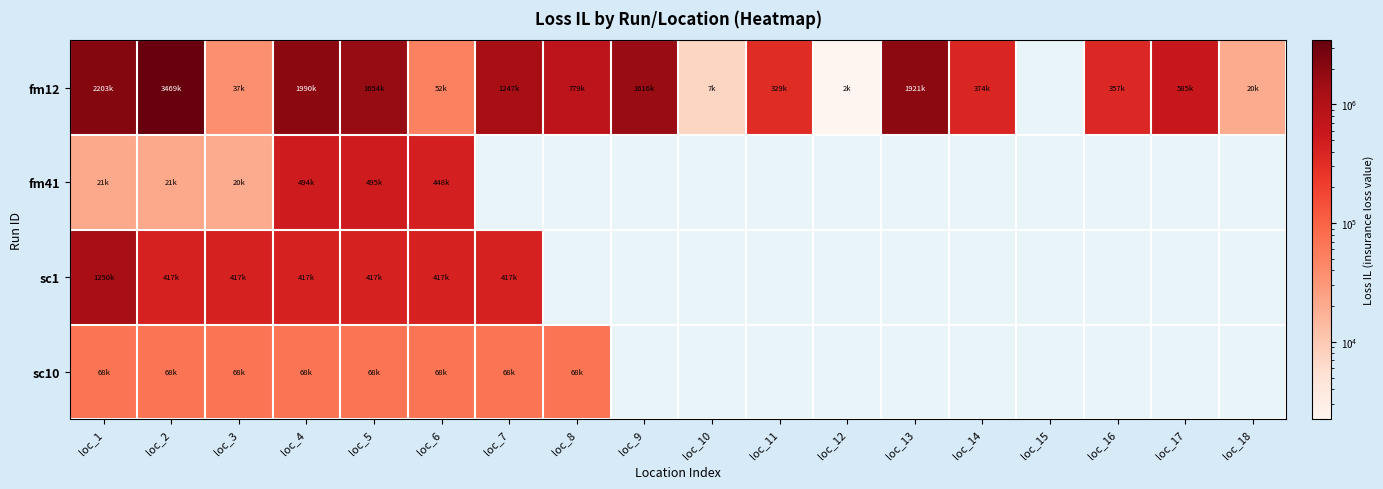

Rank the series by their maximum value, from highest to lowest.

fm12, sc1, fm41, sc10